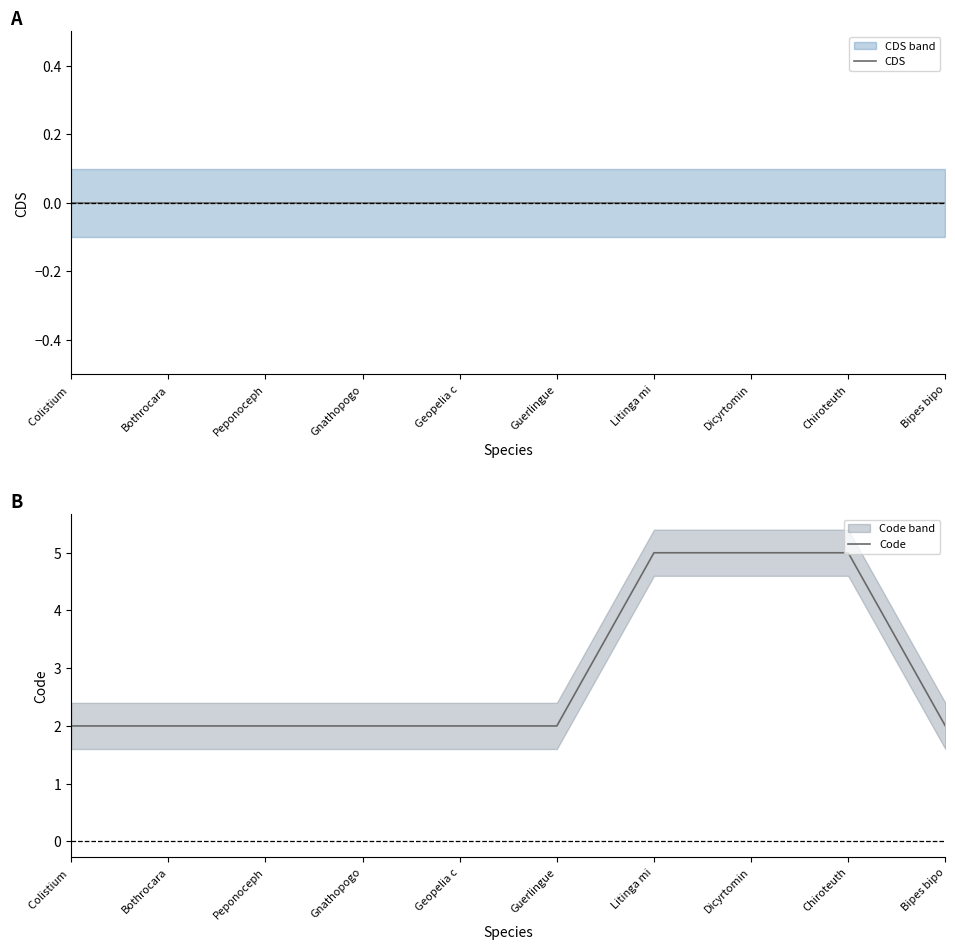

Is the value of CDS at Litinga mi greater than the value of Code at Chiroteuth?

No